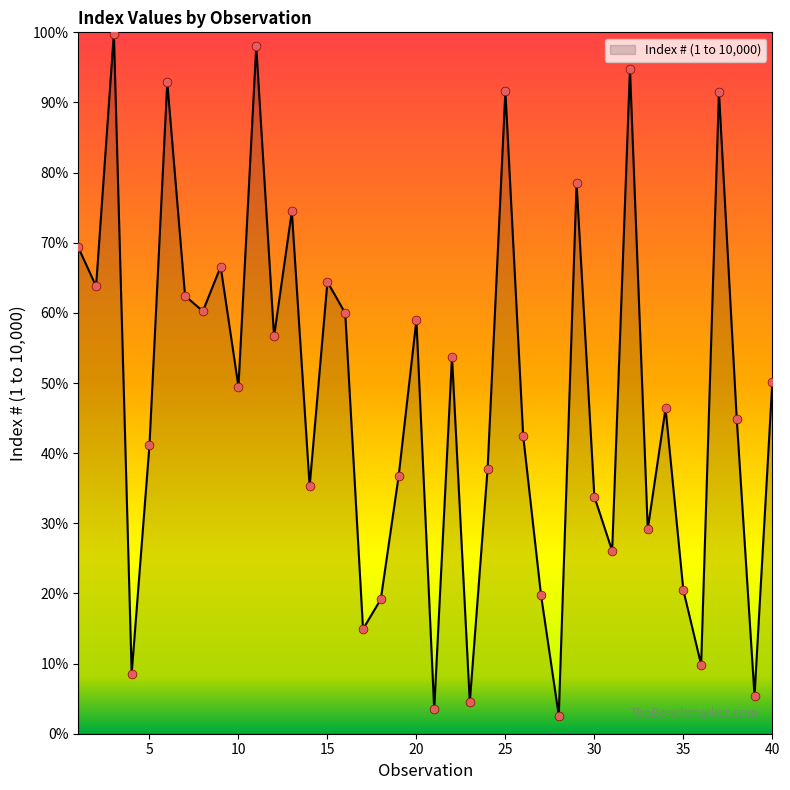

What is the minimum value shown in the chart?

2.6